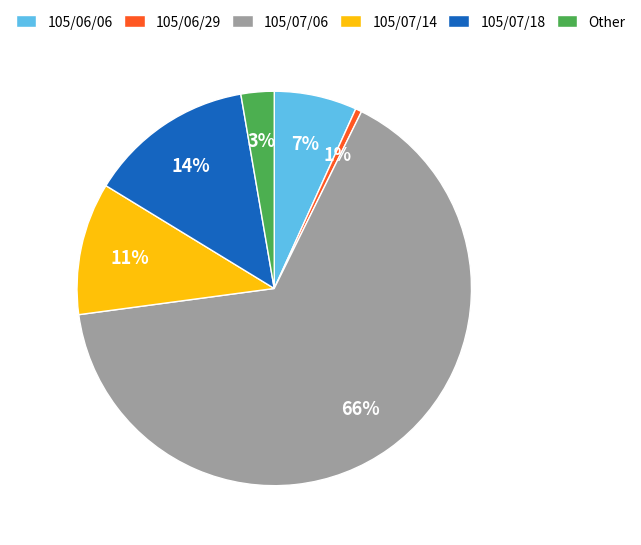

What is the ratio of the value at 105/07/14 to the value at 105/07/18?

0.8